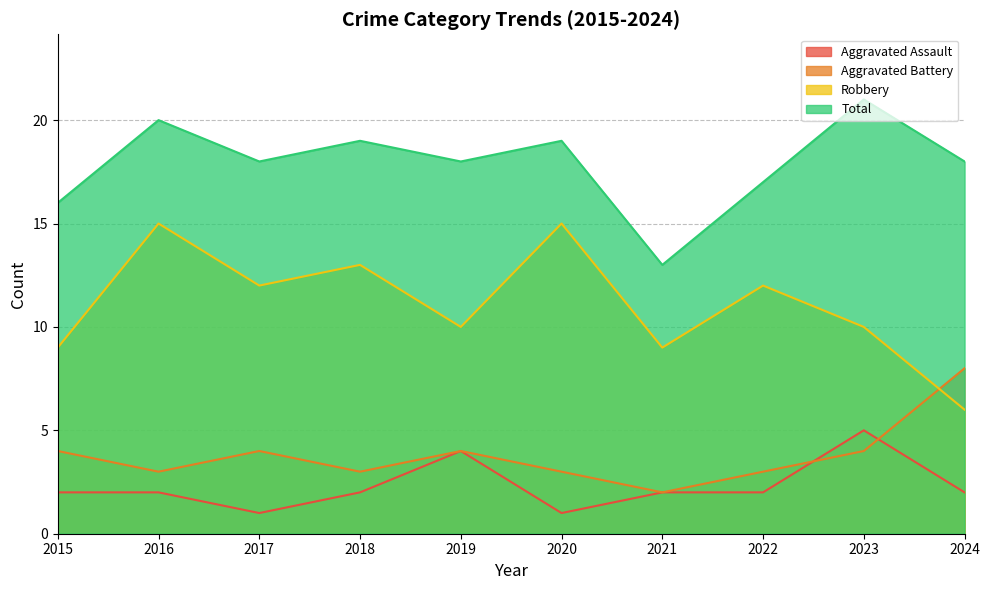

What is the smallest value displayed?

1